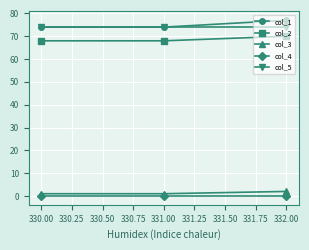

Does the chart display data point markers on the line(s)?

Yes